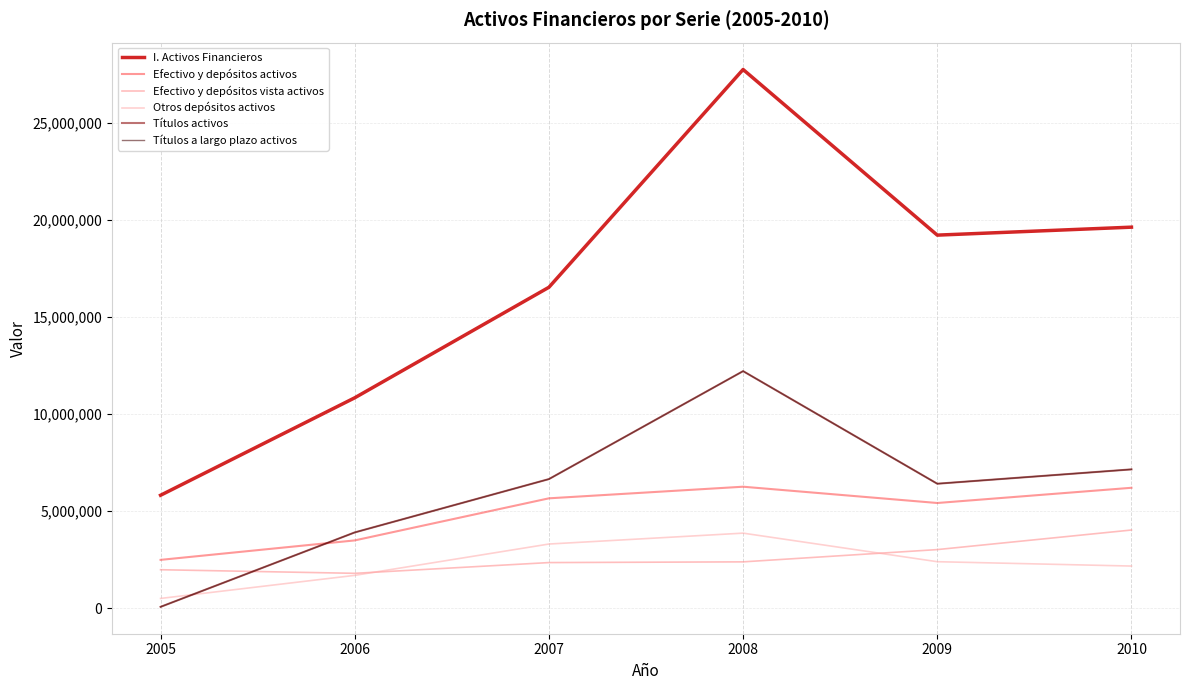

Is it true that Títulos a largo plazo activos equals 3909744 at 2006?

True